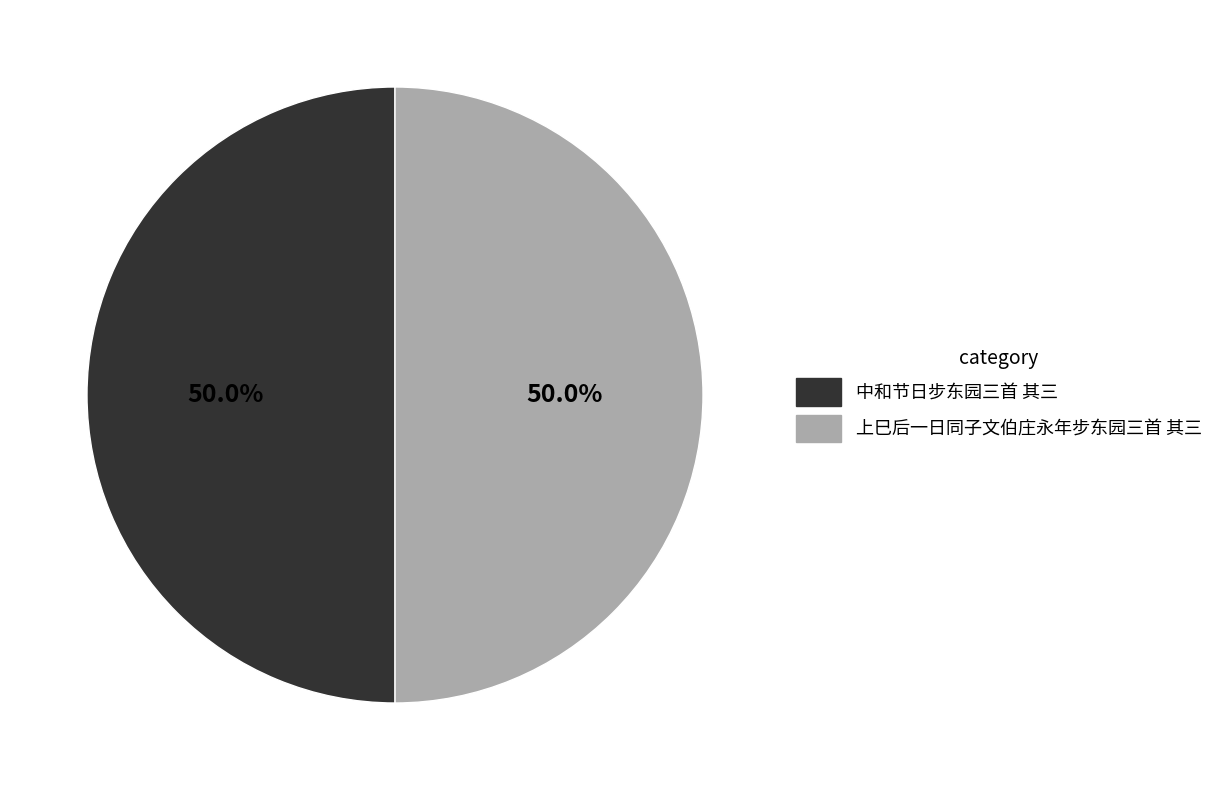

To the nearest percent, what is the combined percentage of 中和节日步东园三首 其三 and 上巳后一日同子文伯庄永年步东园三首 其三?

100%